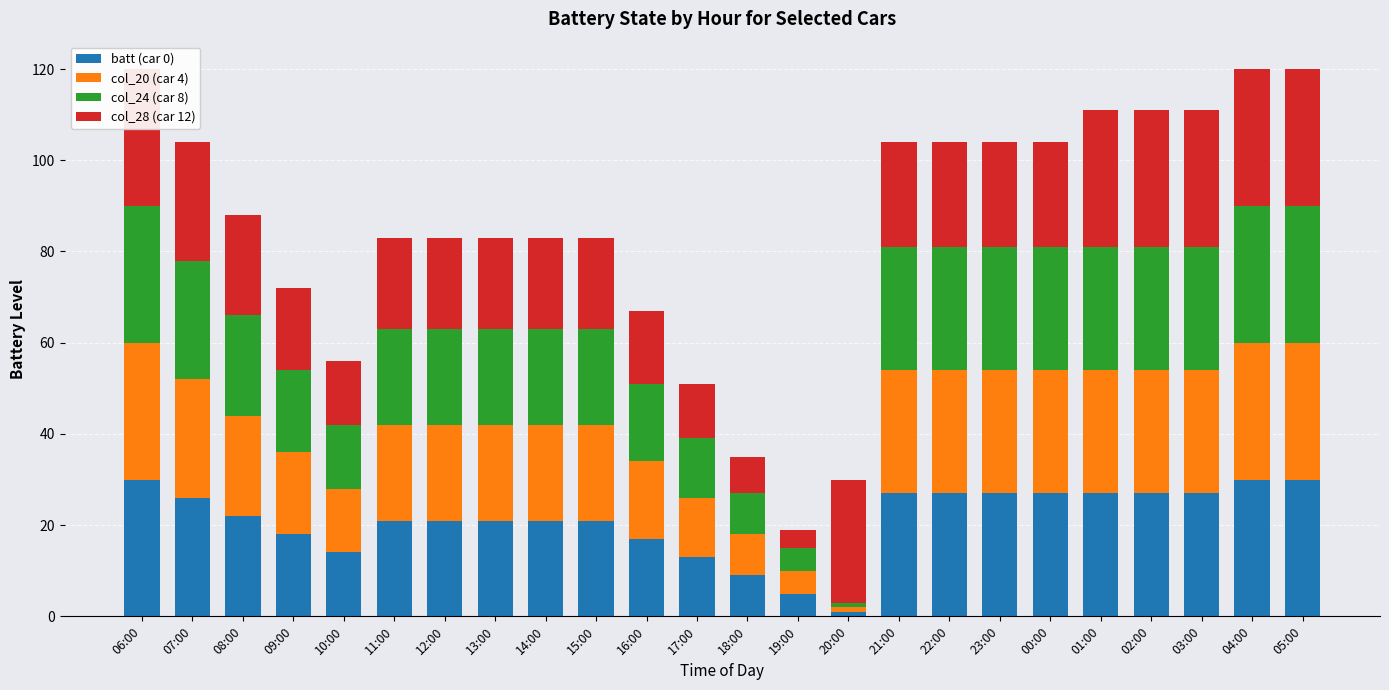

Between 23:00 and 05:00, which series saw the biggest shift?

col_28 (car 12)